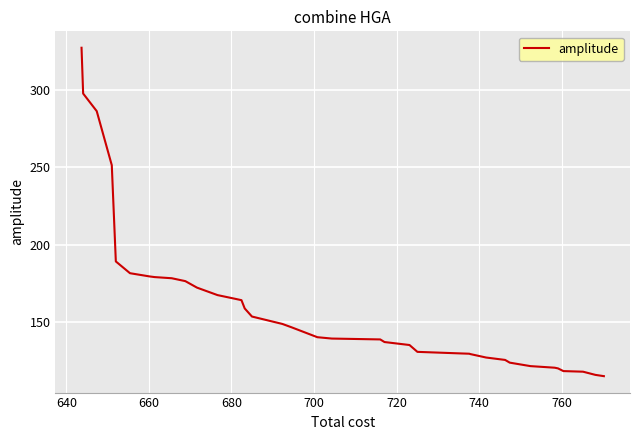

What is the minimum value shown in the chart?

115.4